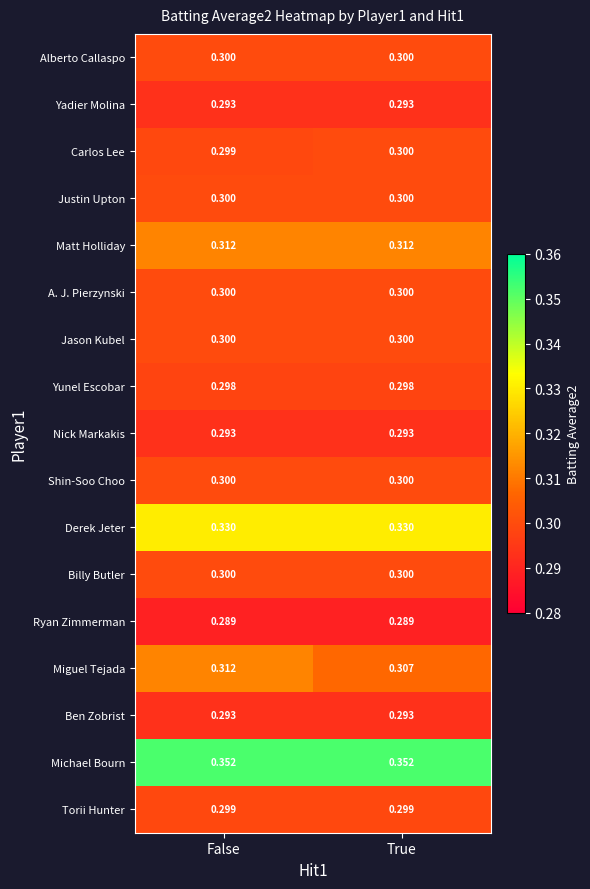

Which series has the largest range (max minus min)?

Miguel Tejada